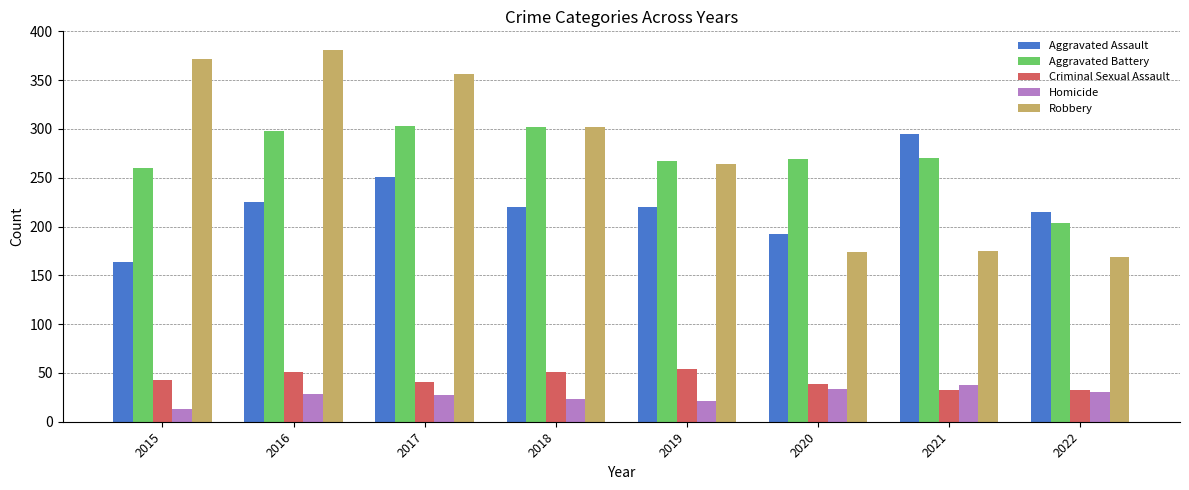

At 2015, list the series in order from largest to smallest.

Robbery, Aggravated Battery, Aggravated Assault, Criminal Sexual Assault, Homicide